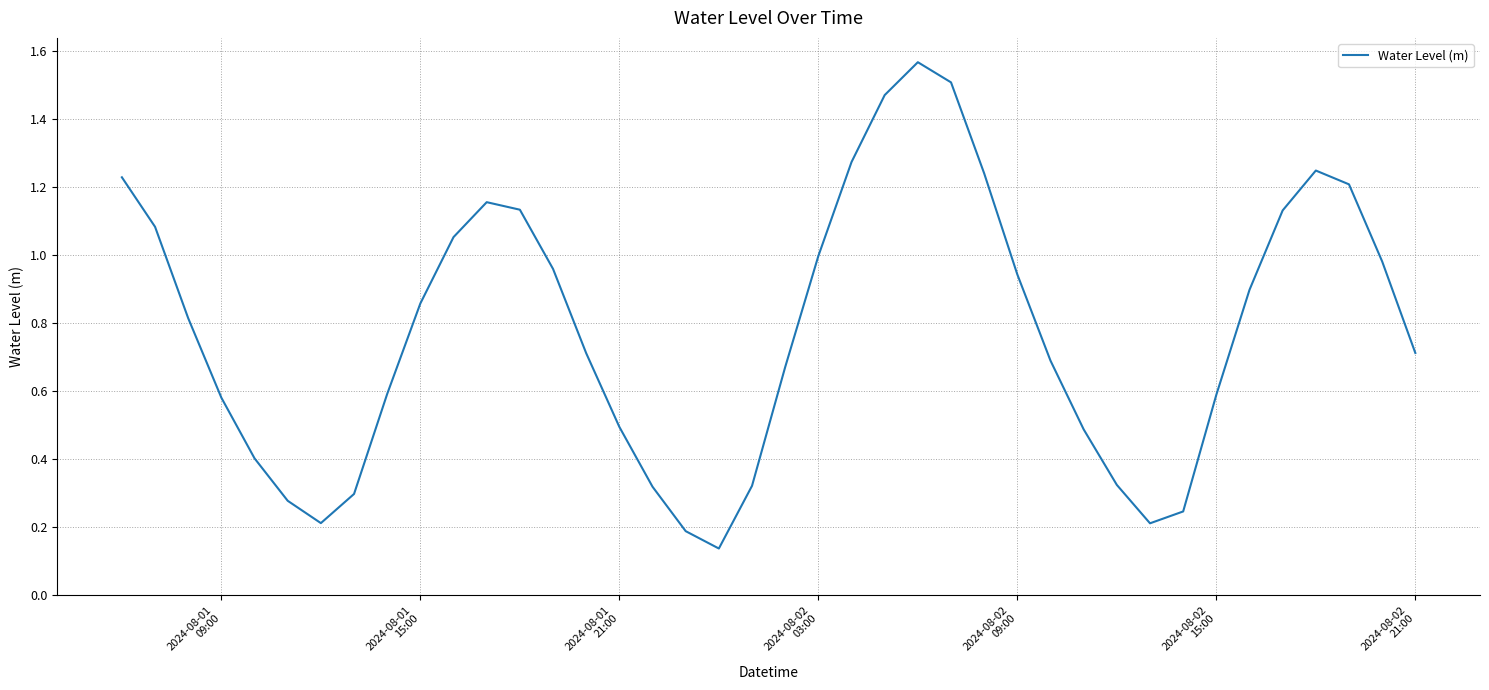

What is the difference between the maximum and minimum values?

1.4